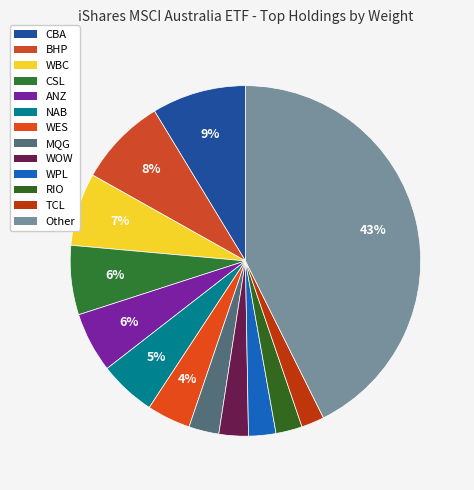

Count the number of slices in the pie.

13